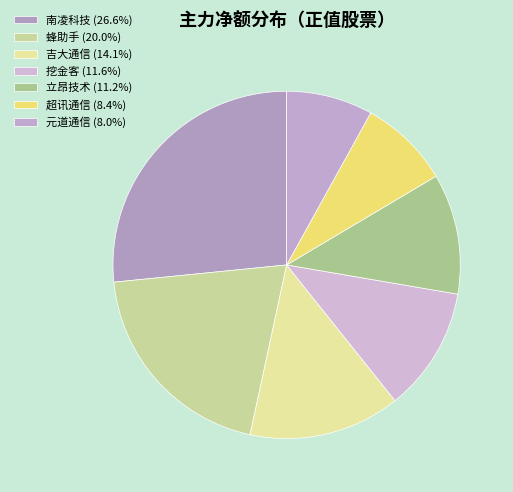

Between 南凌科技 and 元道通信, which is larger?

南凌科技